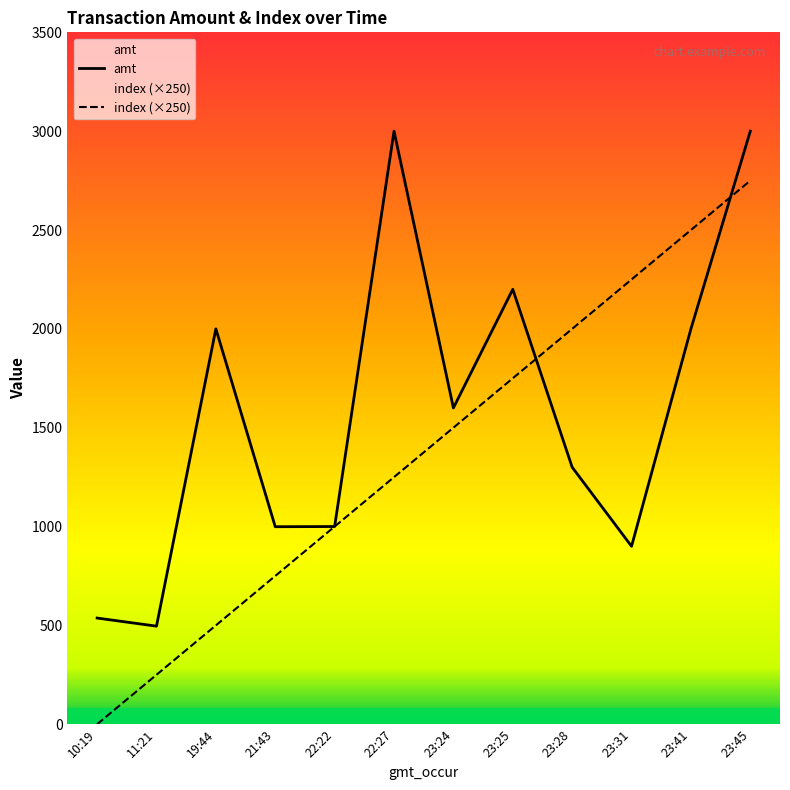

Reading left to right, what are all the values shown in this chart?

amt: 537	496	2000	999	1000	3000	1600	2200	1300	900	2000	3000
index (×250): 0	250	500	750	1000	1250	1500	1750	2000	2250	2500	2750